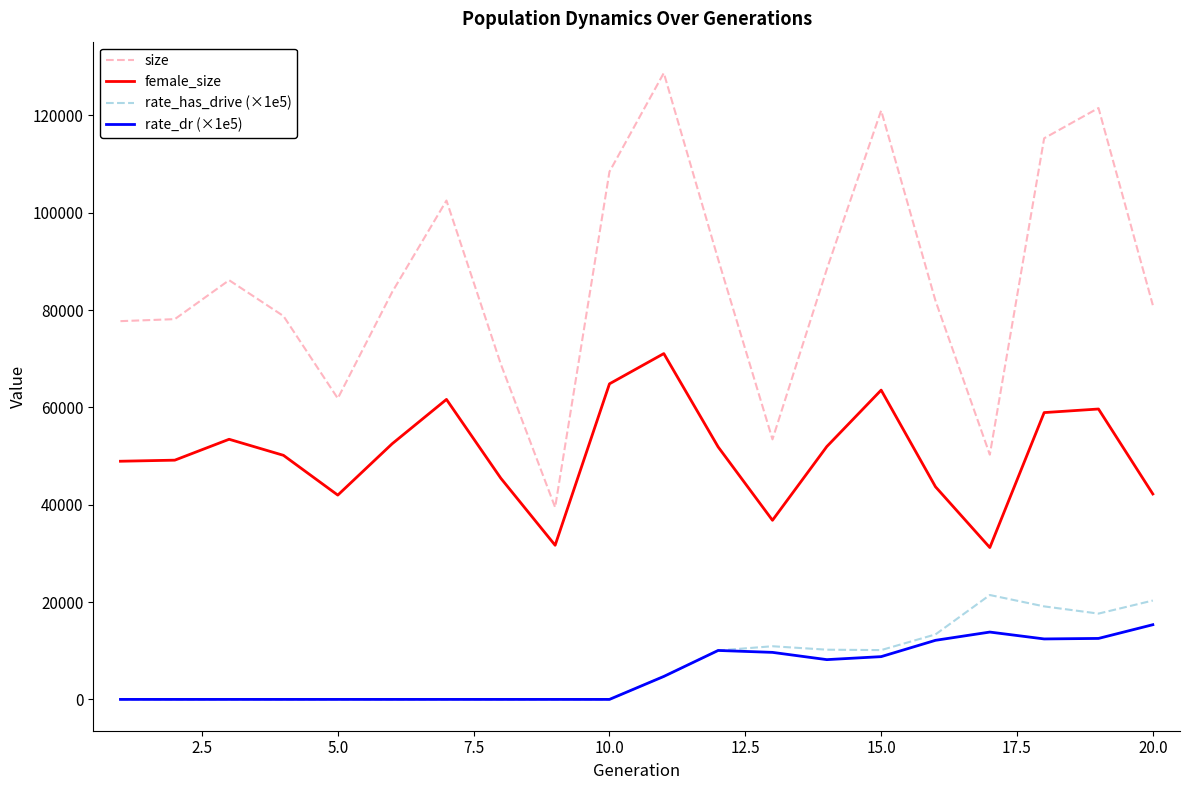

True or false: rate_has_drive (×1e5) and size intersect in this chart.

False